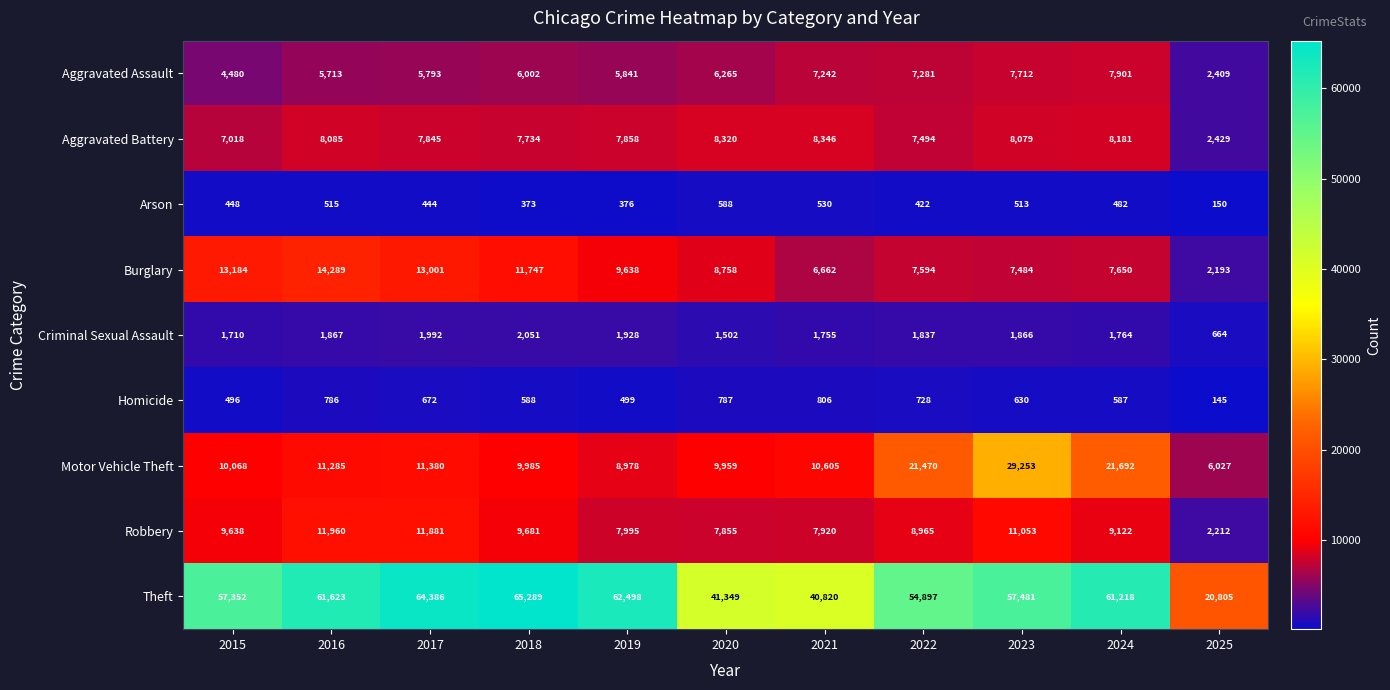

Rank the series by their maximum value, from lowest to highest.

Arson, Homicide, Criminal Sexual Assault, Aggravated Assault, Aggravated Battery, Robbery, Burglary, Motor Vehicle Theft, Theft